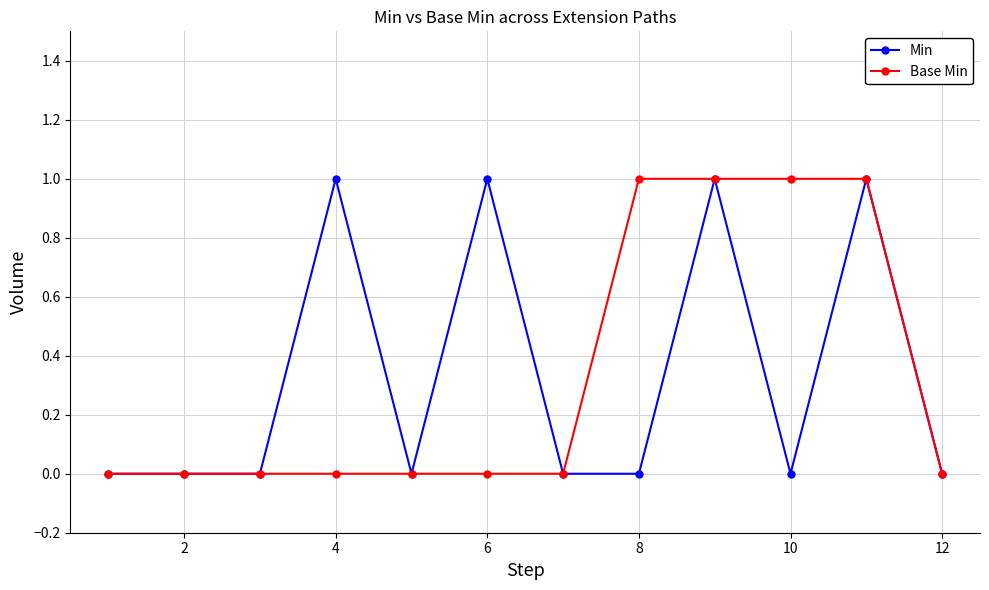

Reading left to right, transcribe all the data shown in this chart.

Min: 0	0	0	1	0	1	0	0	1	0	1	0
Base Min: 0	0	0	0	0	0	0	1	1	1	1	0